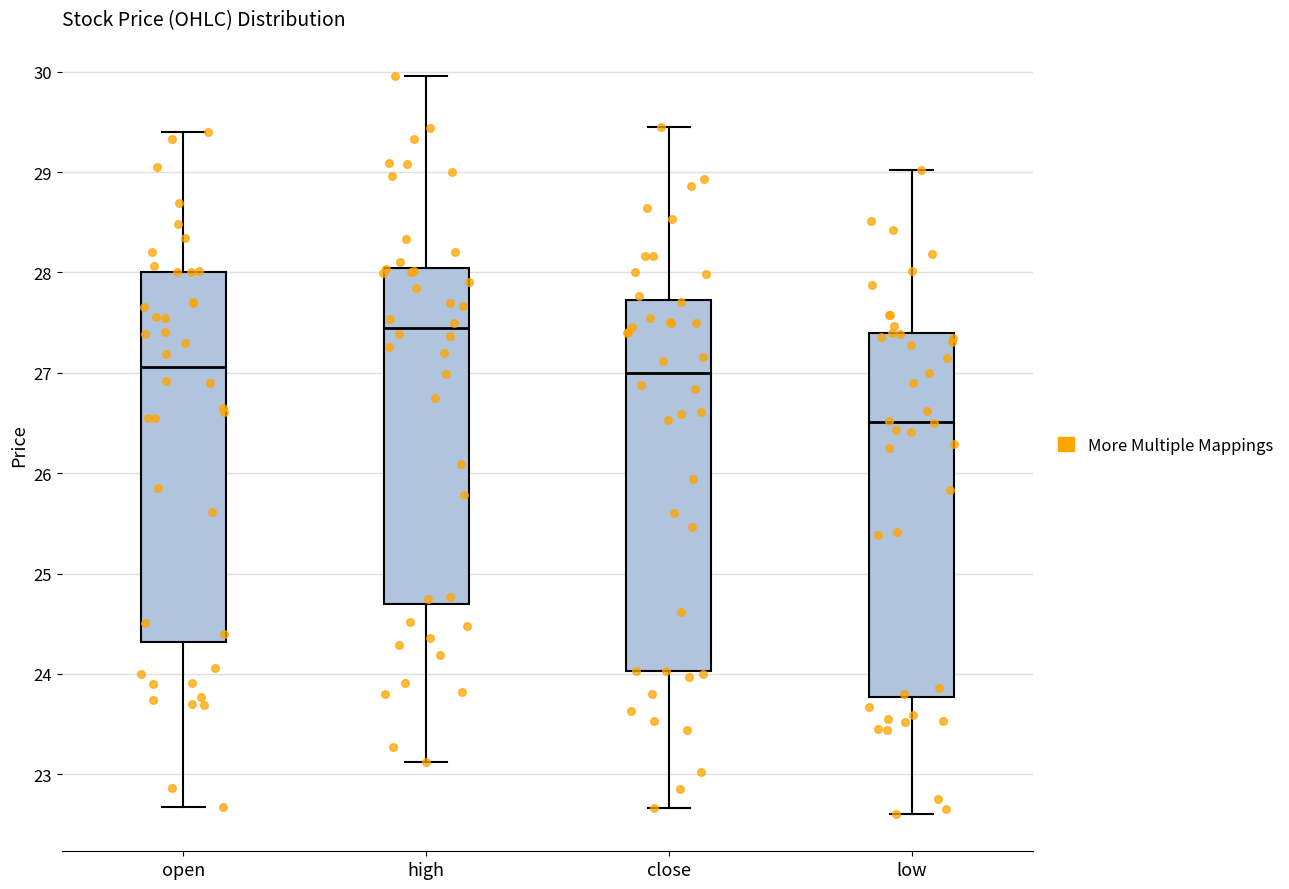

Which box's median line is the highest?

high